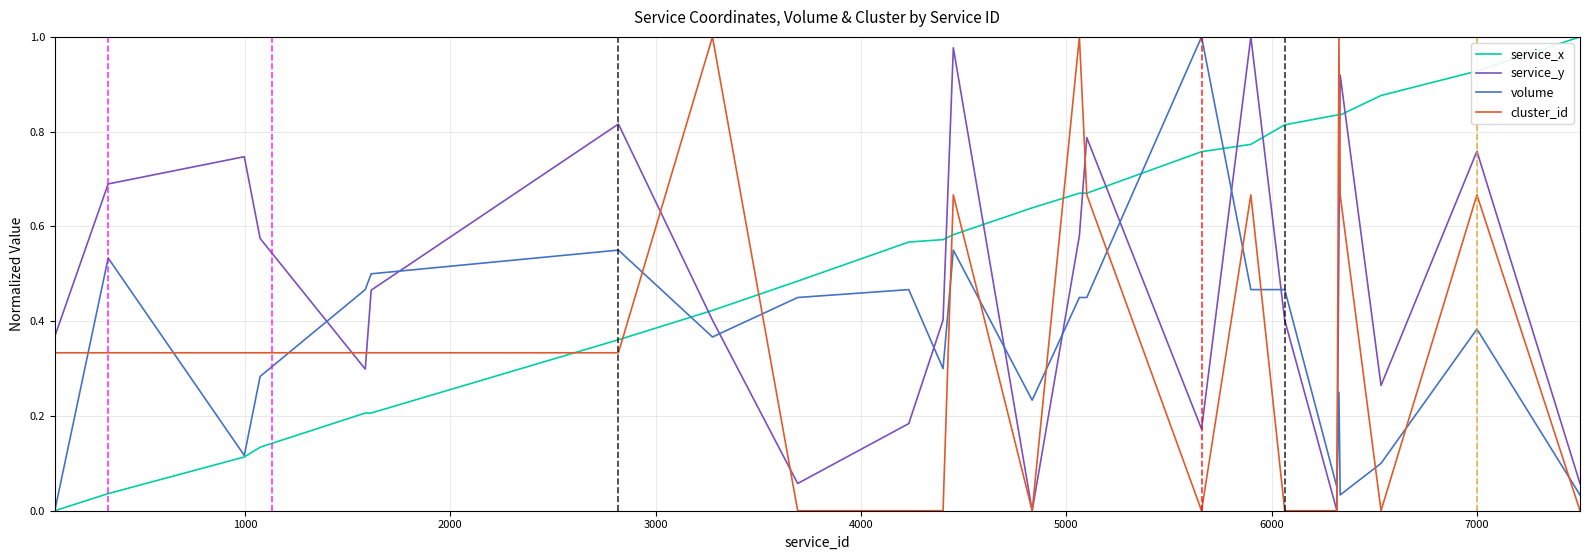

Which series has the largest total across all categories?

service_x